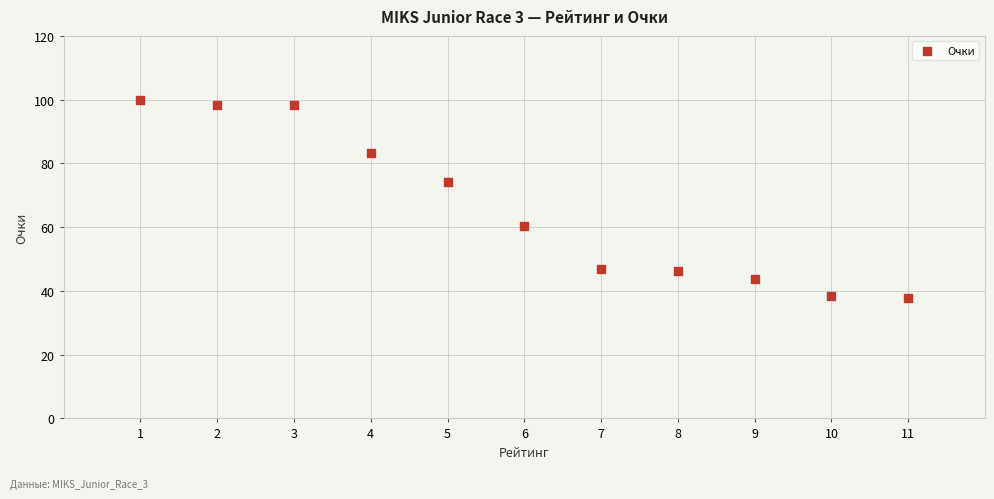

What is the range of Y values (max minus min)?

61.8